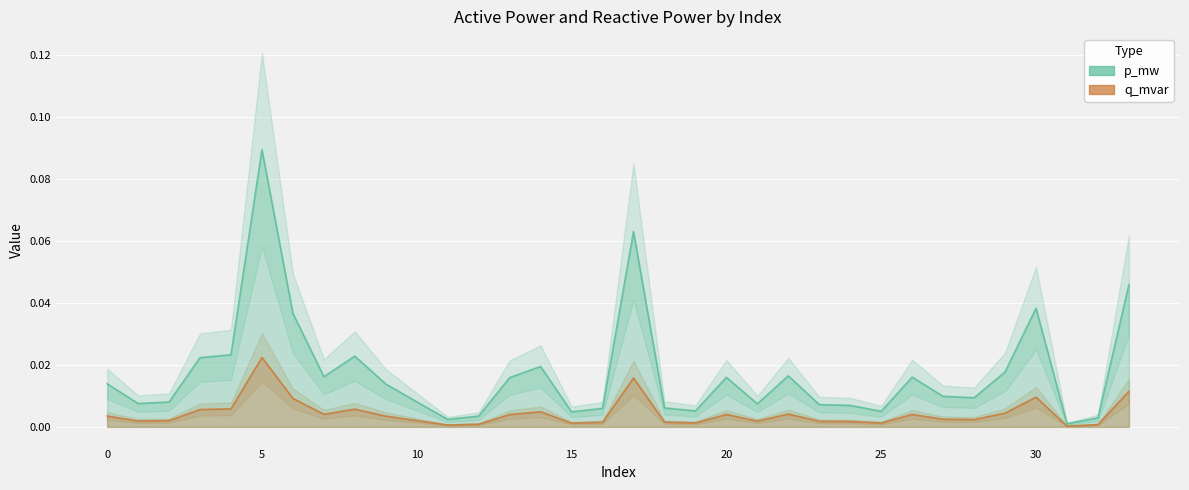

Rank the series by their average value, from lowest to highest.

q_mvar, p_mw